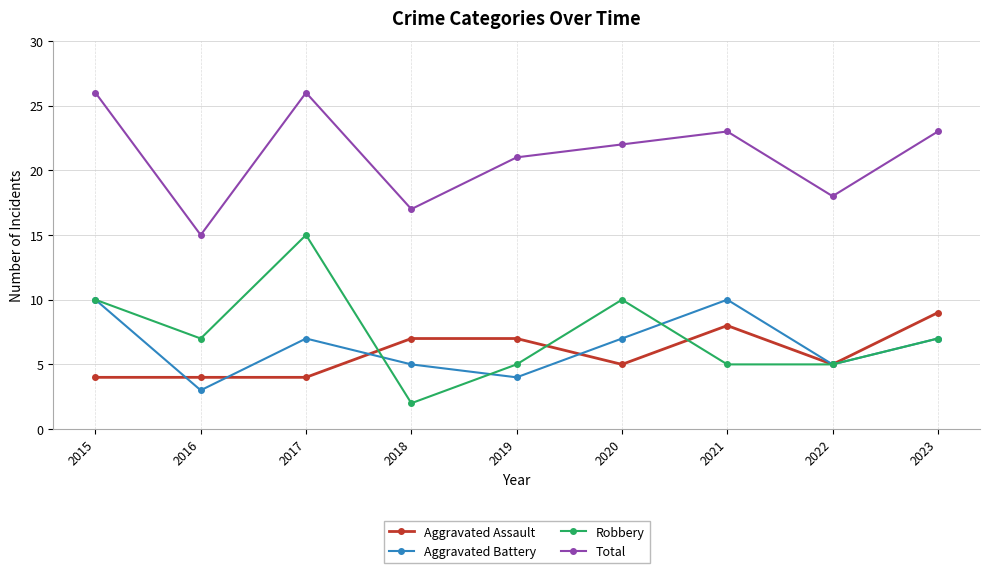

Which series has the largest total across all categories?

Total